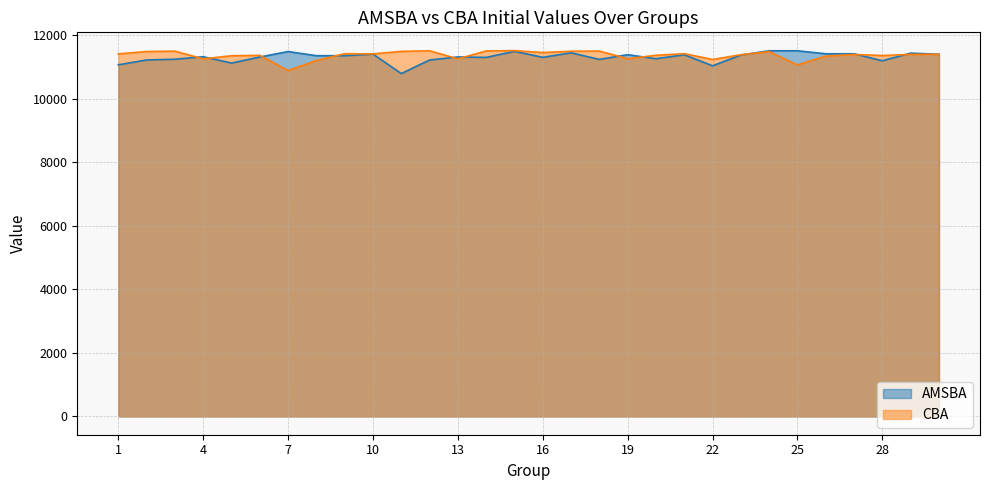

What is the minimum value for AMSBA?

10788.8